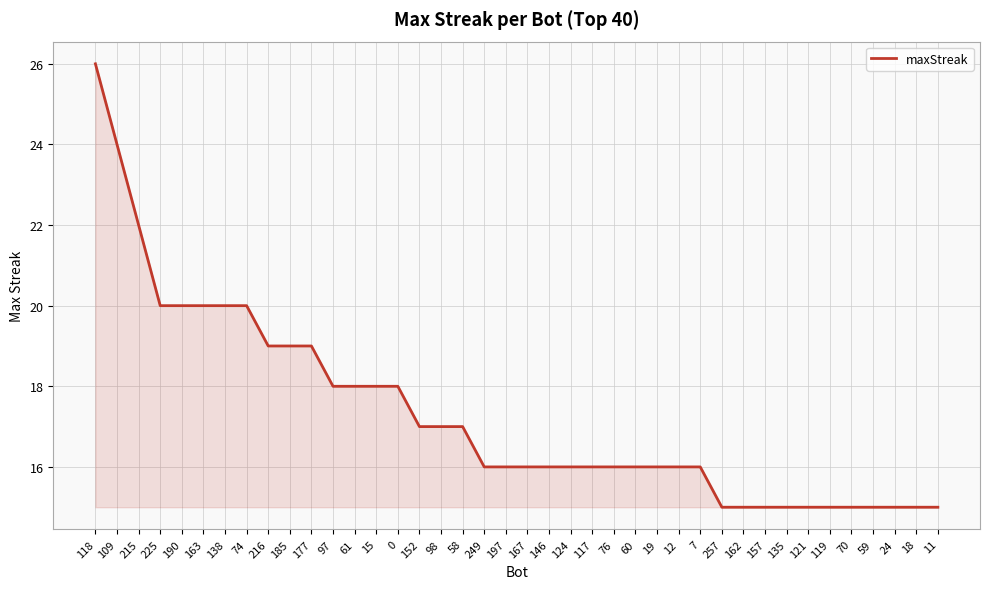

The value at 76 is 16. True or false?

True